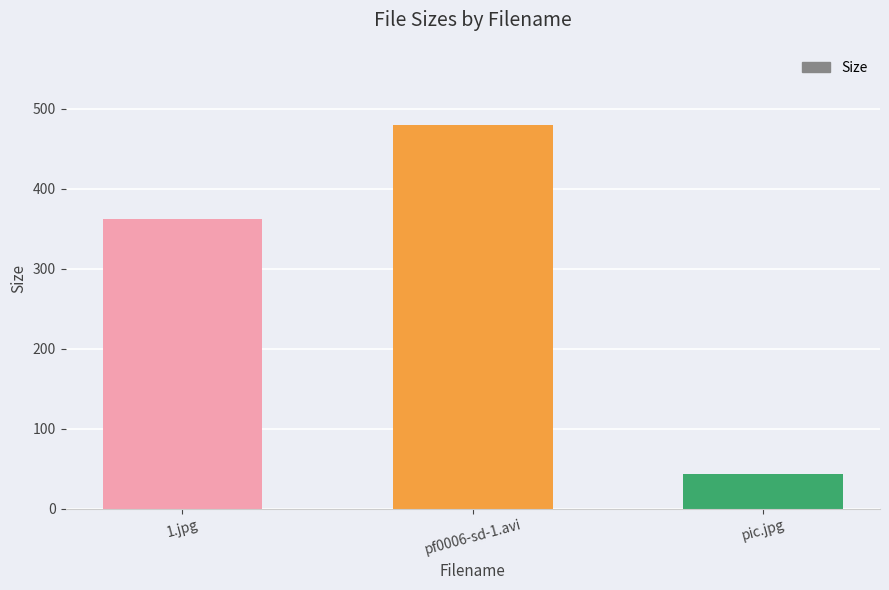

Is it true that the value at pic.jpg is 75.9?

False